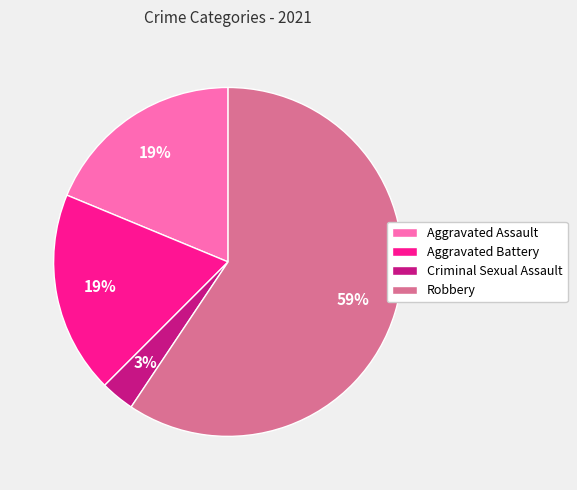

Combined, do Aggravated Battery and Aggravated Assault account for over 50%?

No